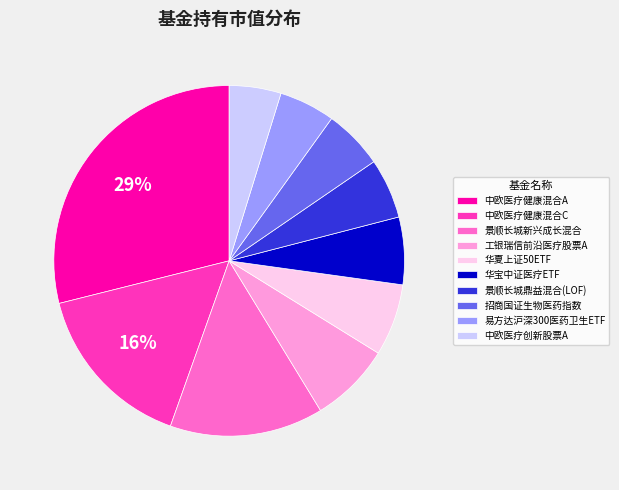

Combined, do 易方达沪深300医药卫生ETF and 招商国证生物医药指数 account for over 50%?

No